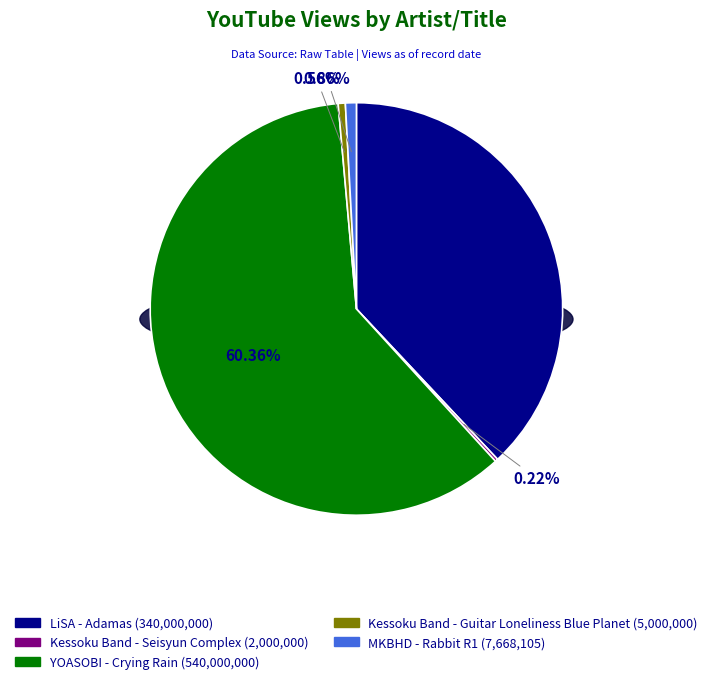

To the nearest percent, what is the difference between the largest and smallest slice percentages?

60%